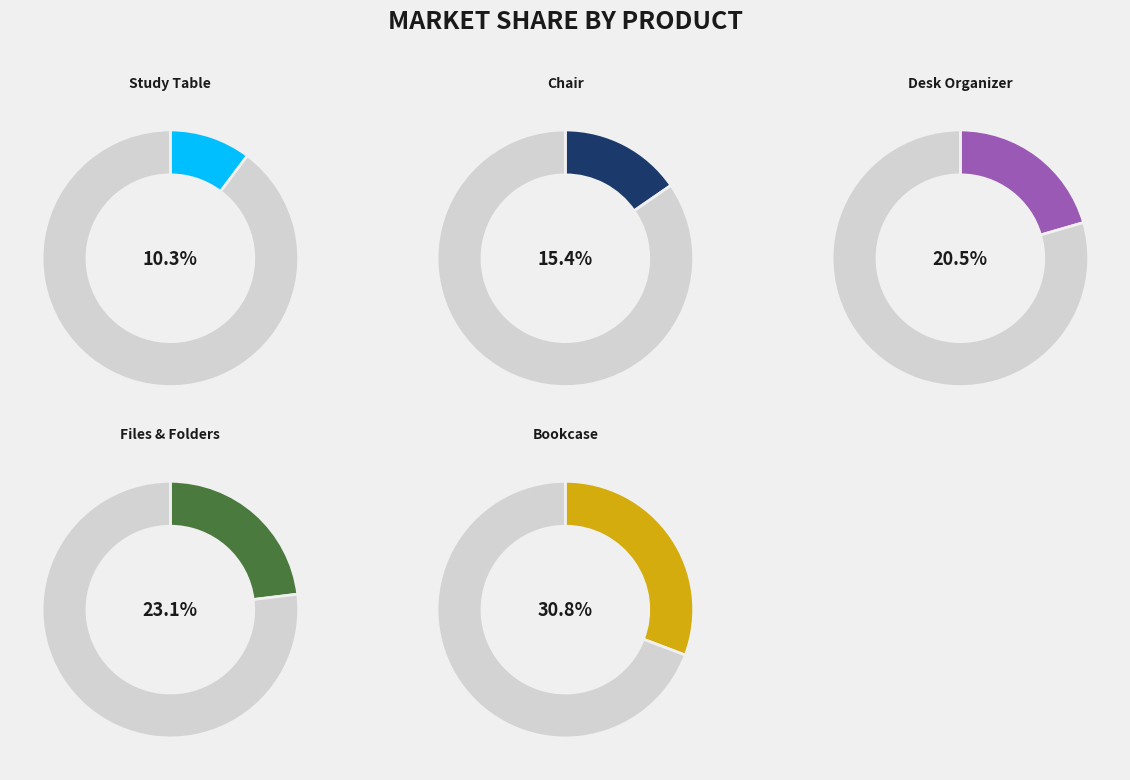

True or false: Files & Folders accounts for 23% of the total.

True